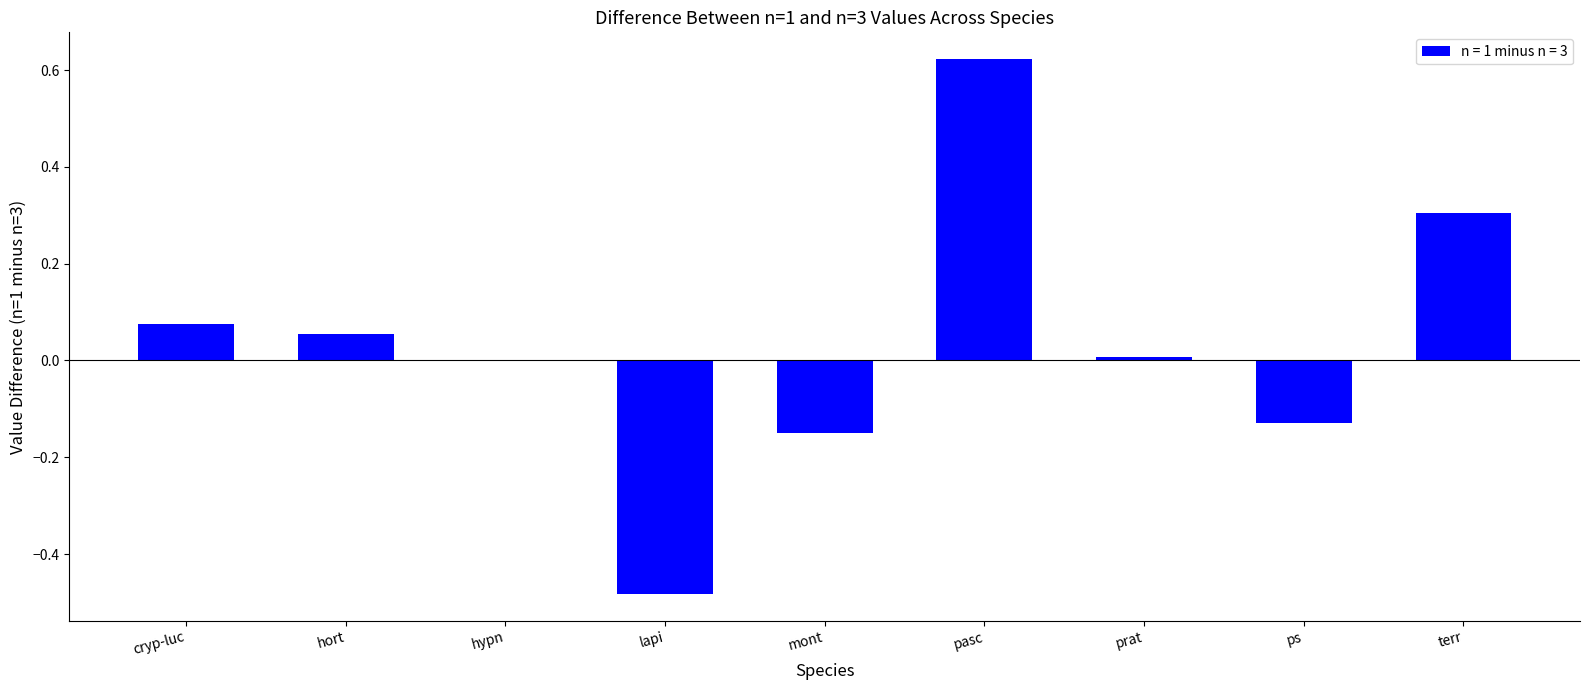

What is the sum of all values?

0.3